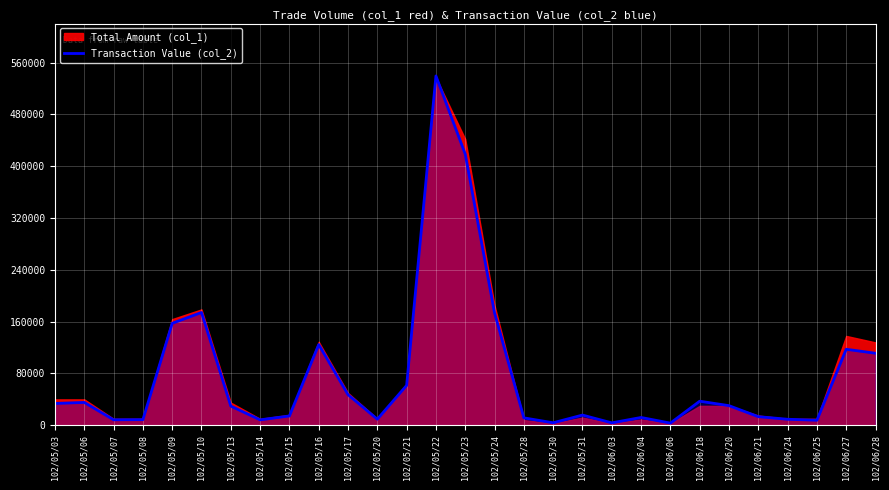

The value at 102/05/15 is 22646. True or false?

False